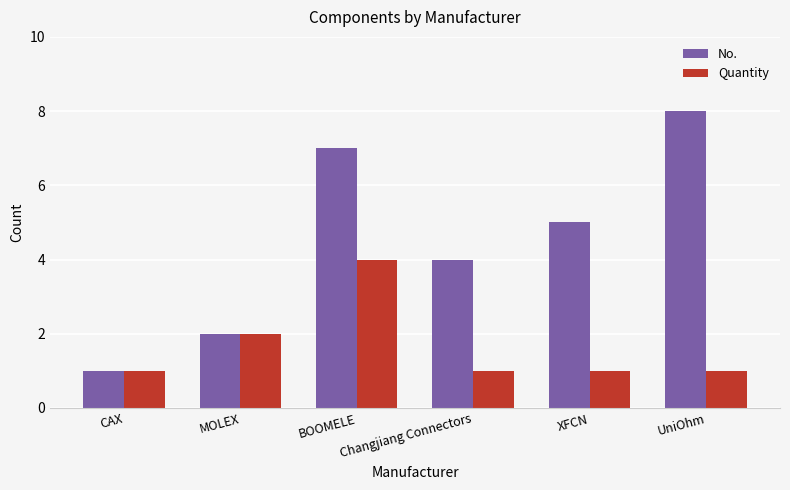

What is the total value across all series at UniOhm?

9